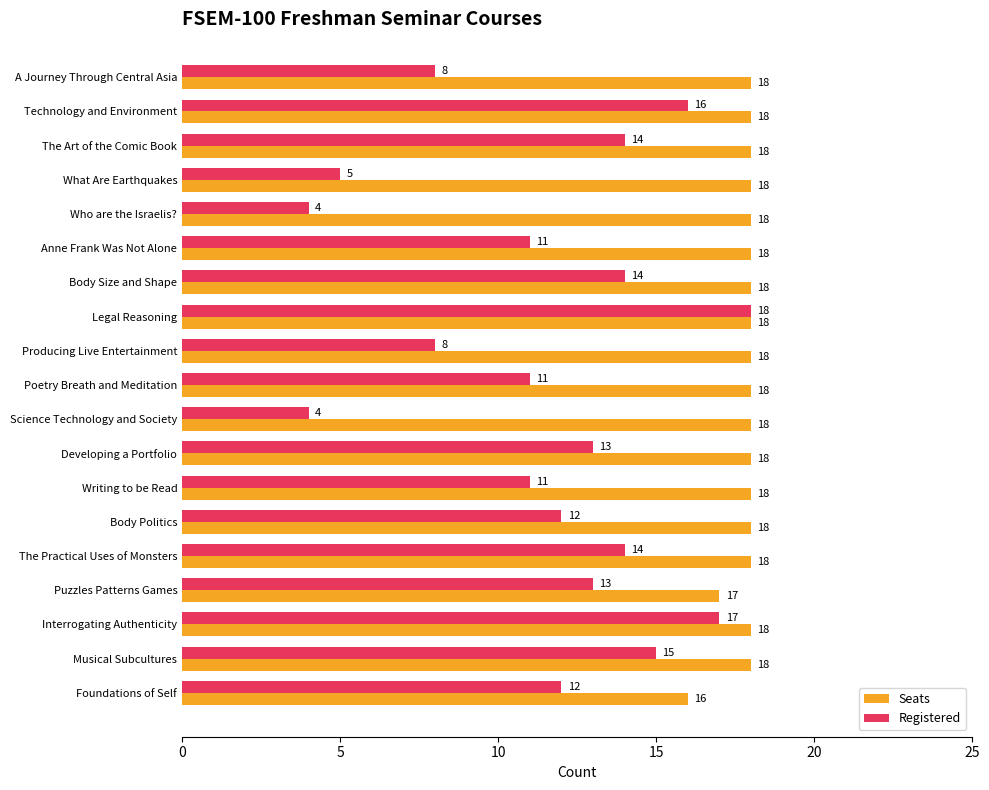

Rank the series by their average value, from highest to lowest.

Seats, Registered